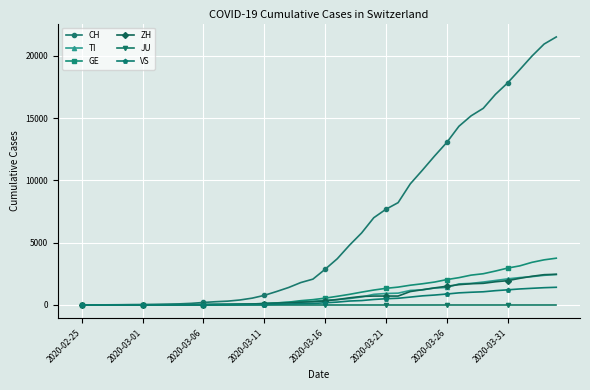

Which series has the largest range (max minus min)?

CH